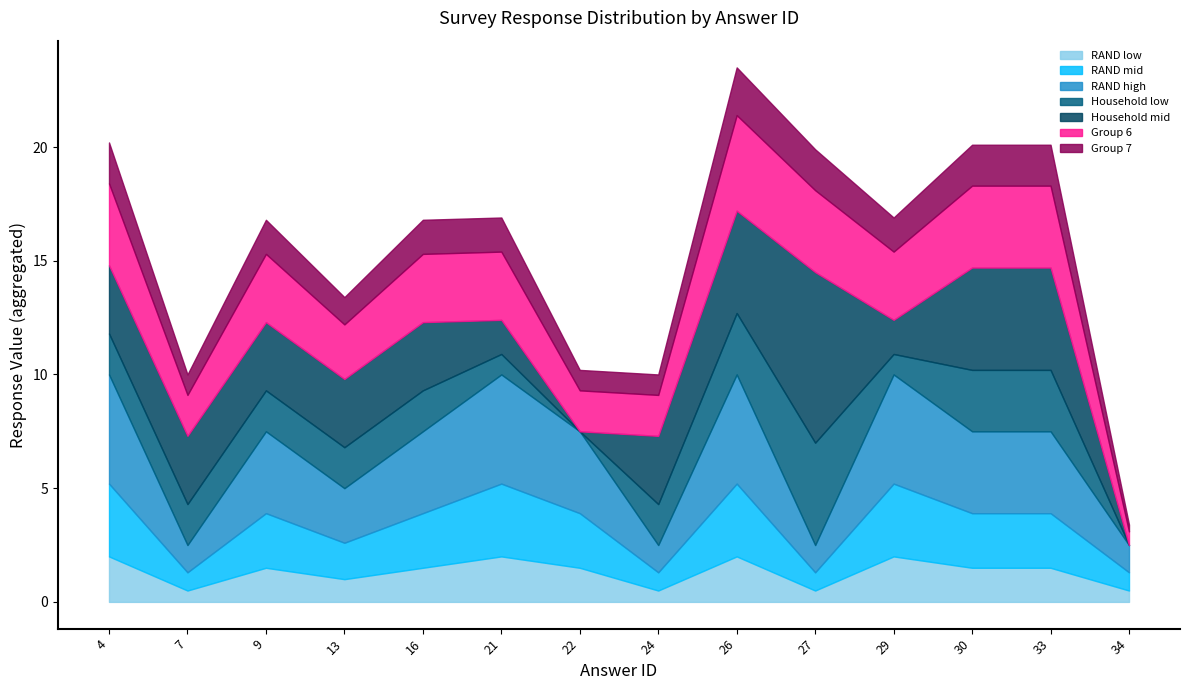

What is the maximum value for RAND low?

2.0